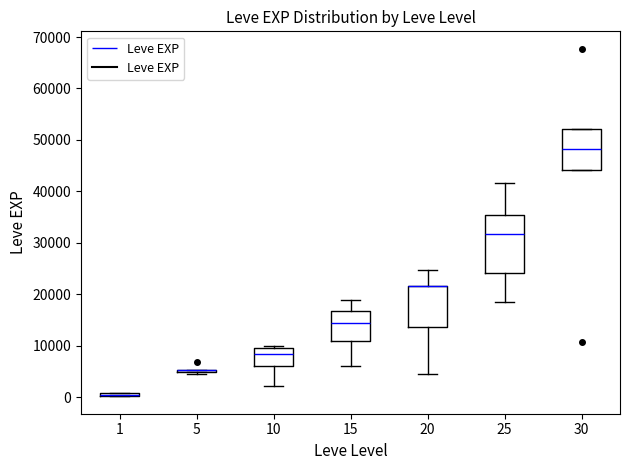

Comparing the boxes themselves (not the whiskers), which one is the tallest?

25